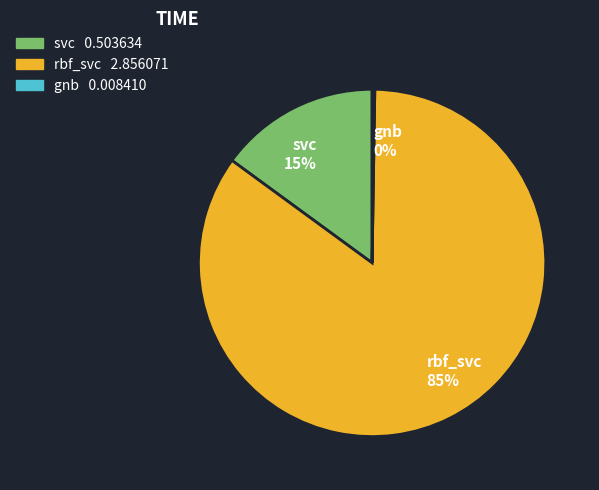

Which slice is the largest?

rbf_svc